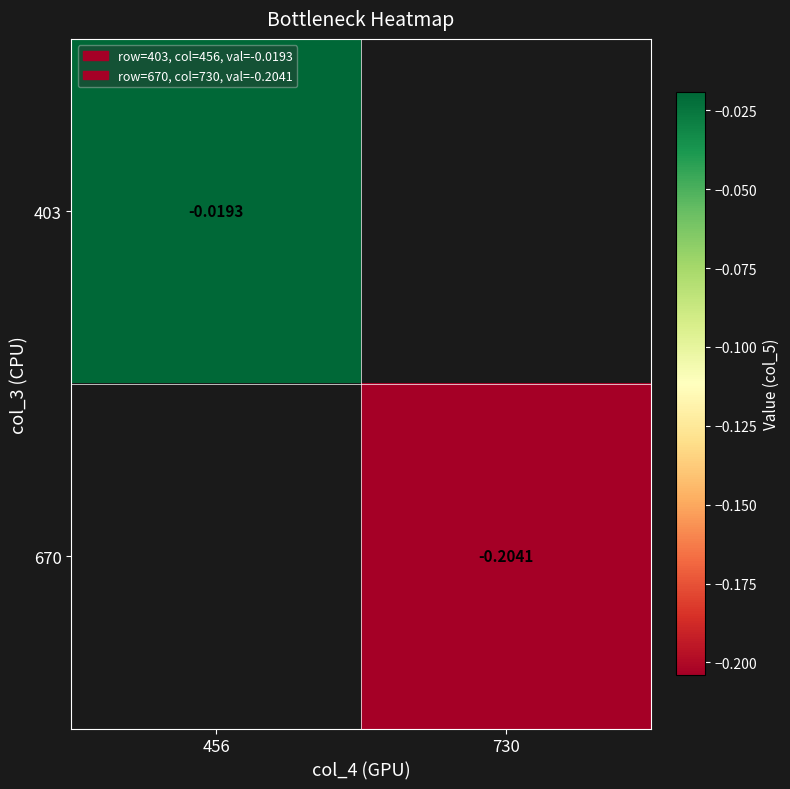

Is the value of 670 at 730 greater than the value of 403 at 456?

No